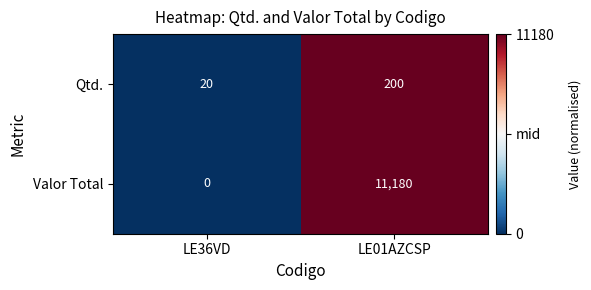

Is it true that Qtd. equals 20 at LE36VD?

True